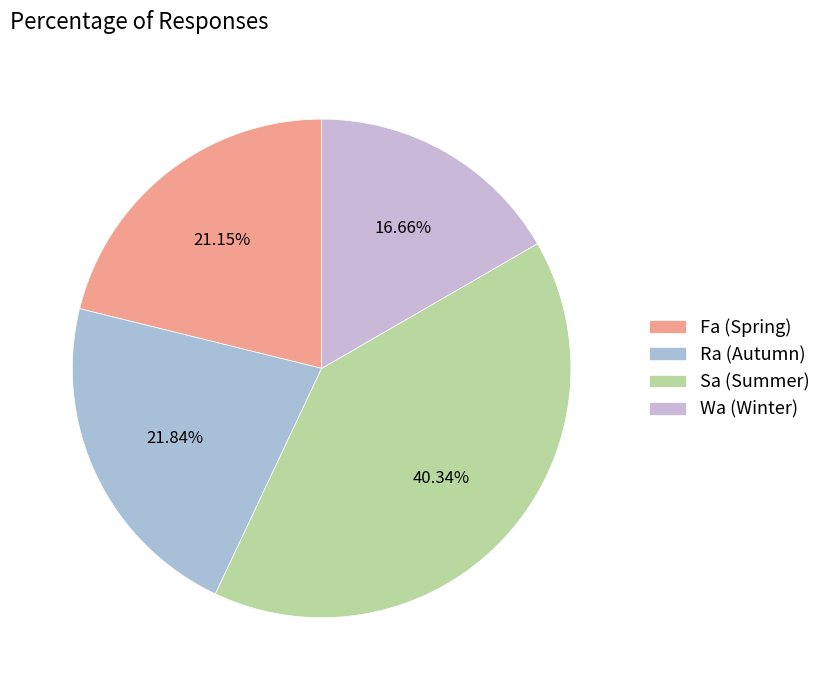

Is there any slice that represents more than half of the pie?

No